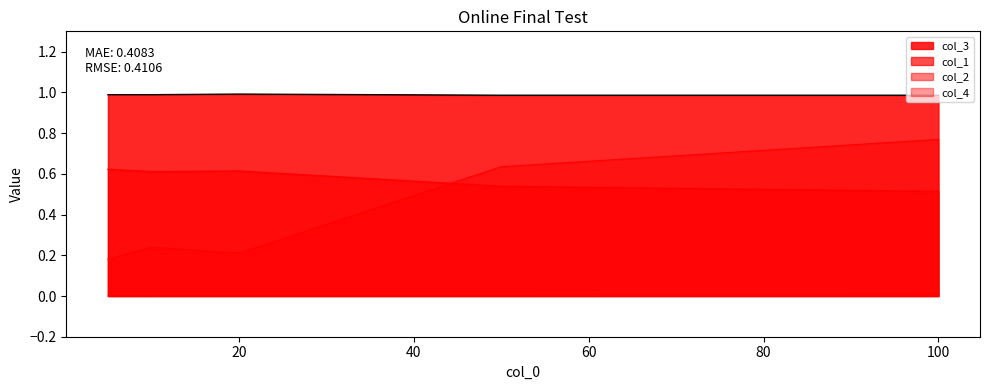

Reading left to right, extract all data points from this chart.

col_1: 0.6	0.6	0.6	0.5	0.5
col_2: 0.2	0.2	0.2	0.6	0.8
col_4: 0.0	0.0	0.0	0.0	0.0
col_3: 1.0	1.0	1.0	1.0	1.0